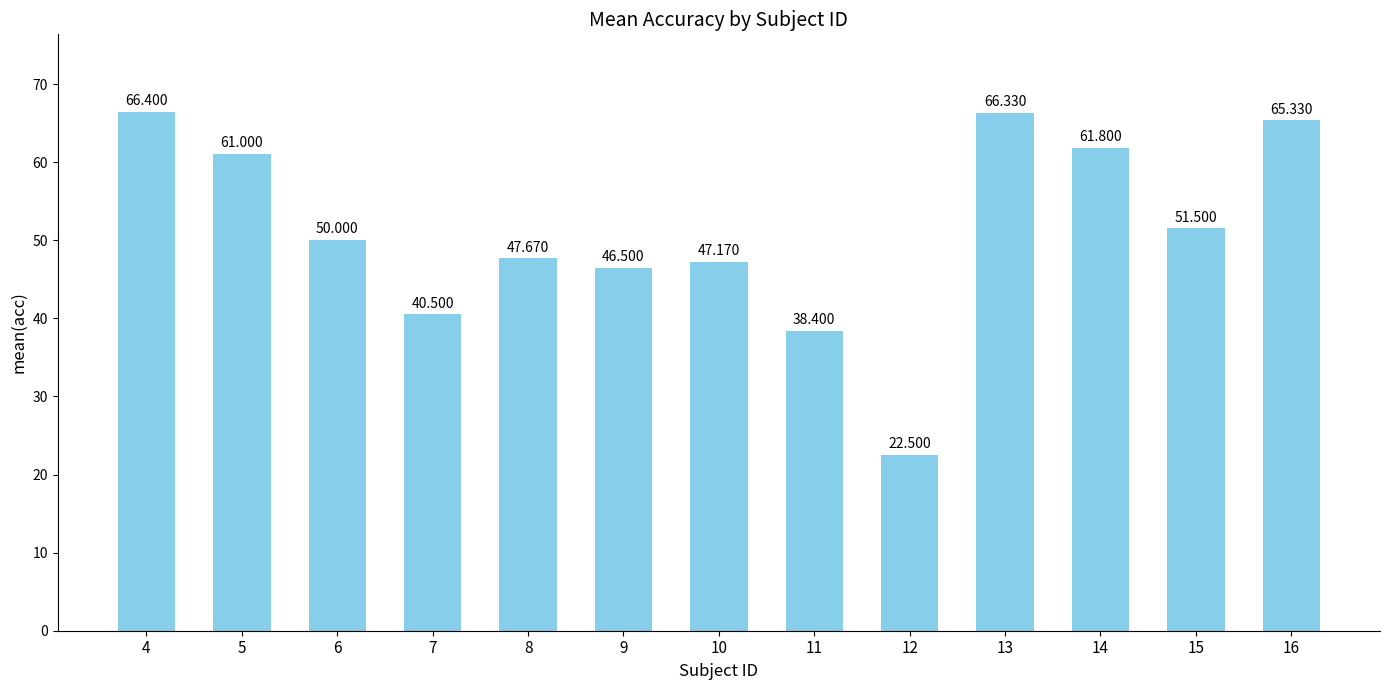

The value at 11 is 38.4. True or false?

True